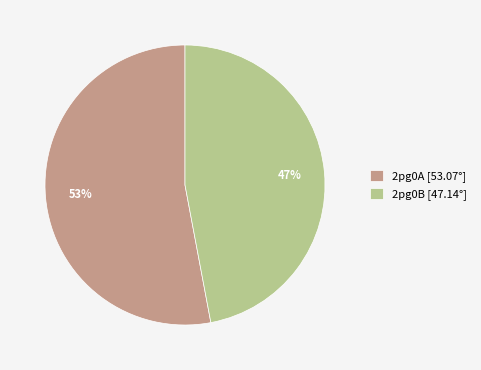

To the nearest percent, what is the difference between the largest and smallest slice percentages?

6%